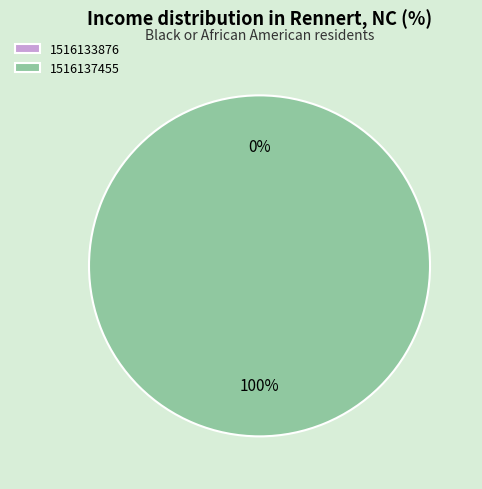

To the nearest percent, what is the difference between the largest and smallest slice percentages?

100%